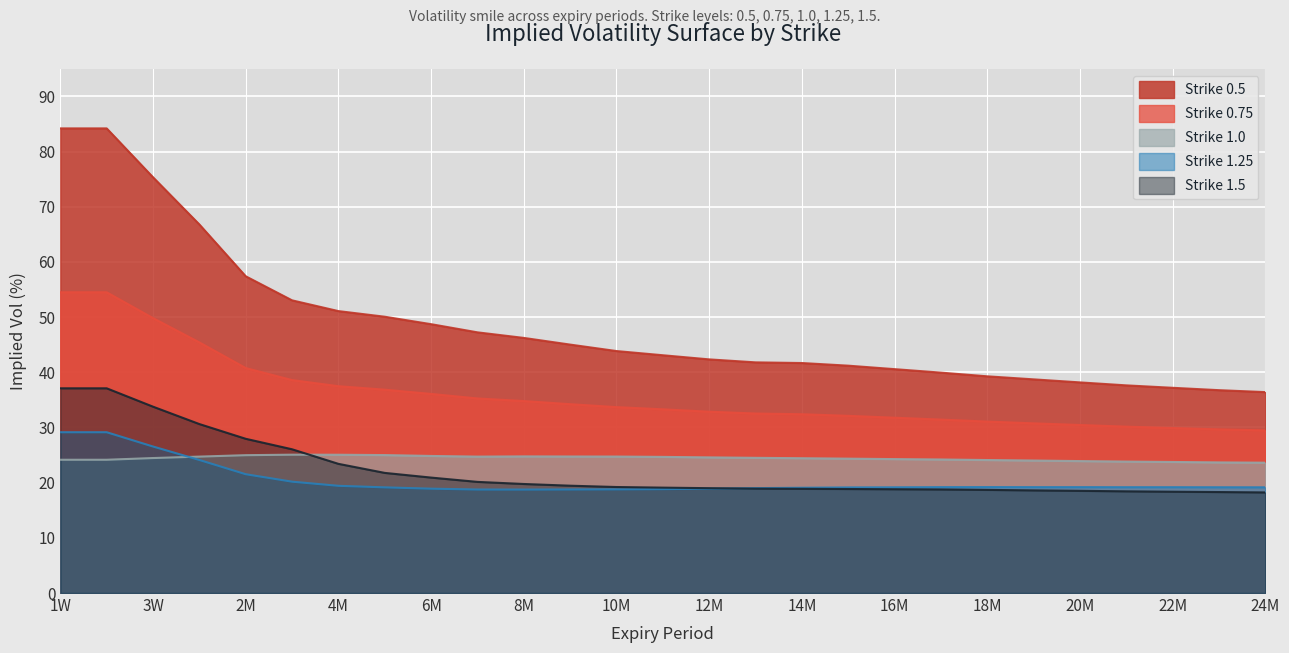

At which label does Strike 1.25 reach its peak?

1W